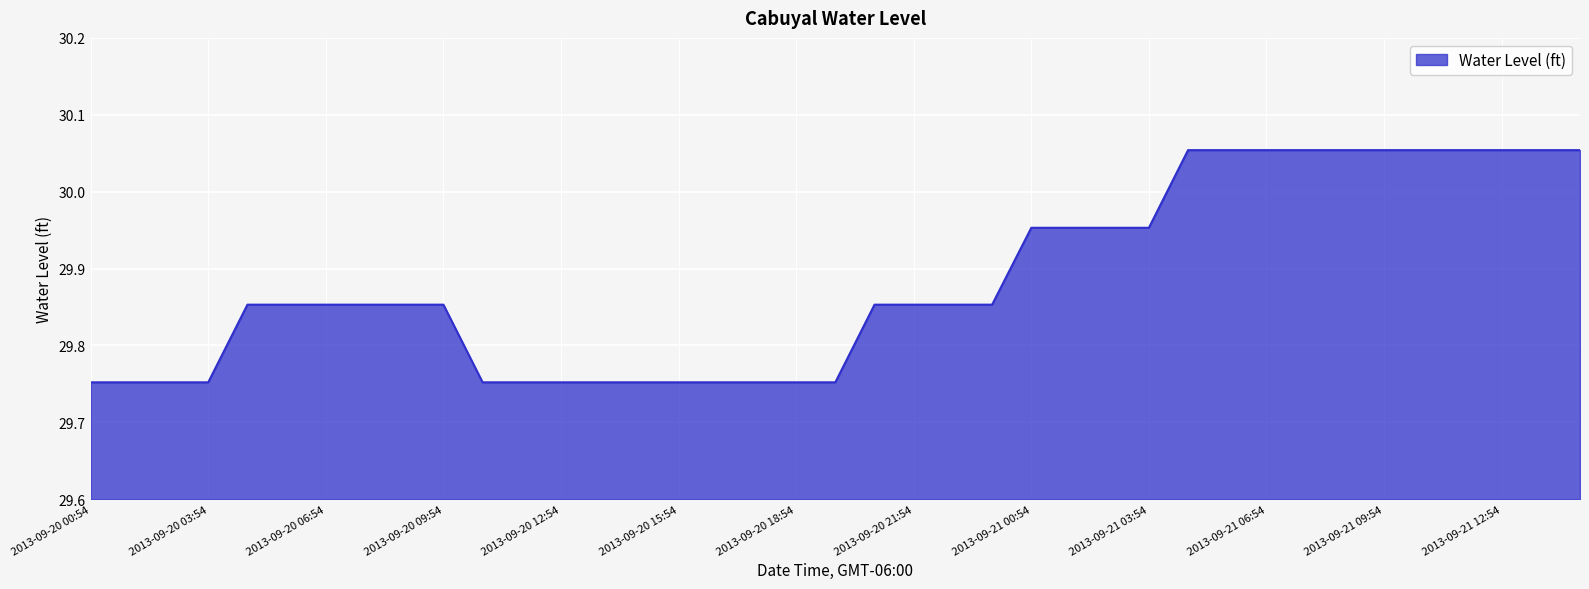

How many lines are shown in the chart?

1